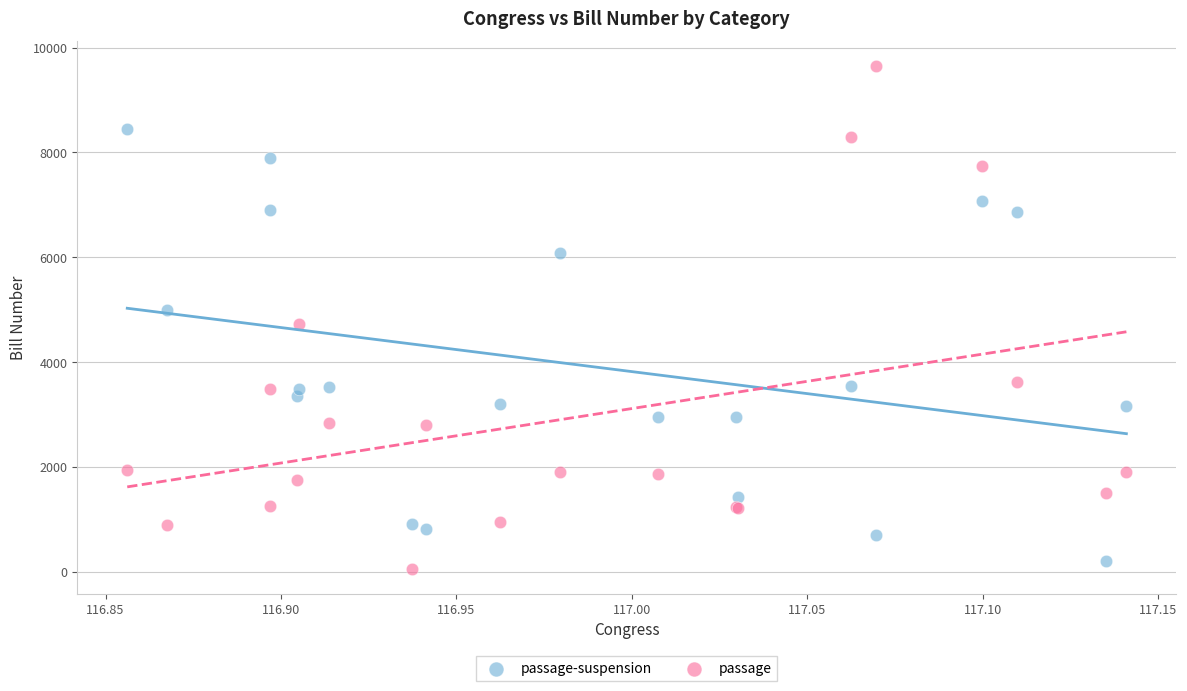

Which series reaches the minimum Y coordinate?

passage